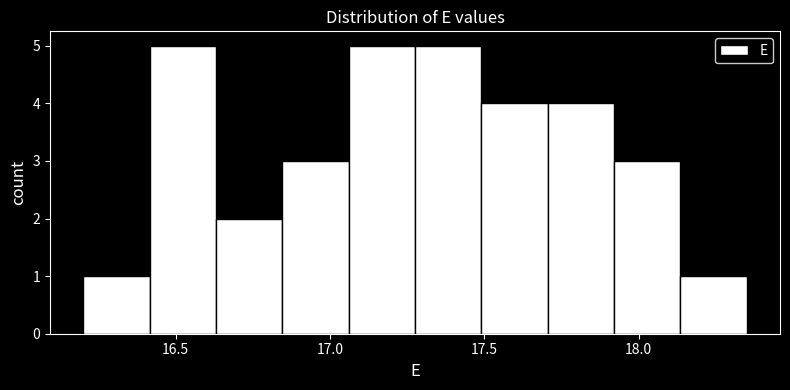

Reading left to right, transcribe this chart: for each bar, give the range it covers on the x-axis and its height. Neither the bar edges nor the heights are printed on the chart, so give them approximately, as read against the axes.

16.200 to 16.415: 1
16.415 to 16.630: 5
16.630 to 16.845: 2
16.845 to 17.060: 3
17.060 to 17.275: 5
17.275 to 17.490: 5
17.490 to 17.705: 4
17.705 to 17.920: 4
17.920 to 18.135: 3
18.135 to 18.350: 1